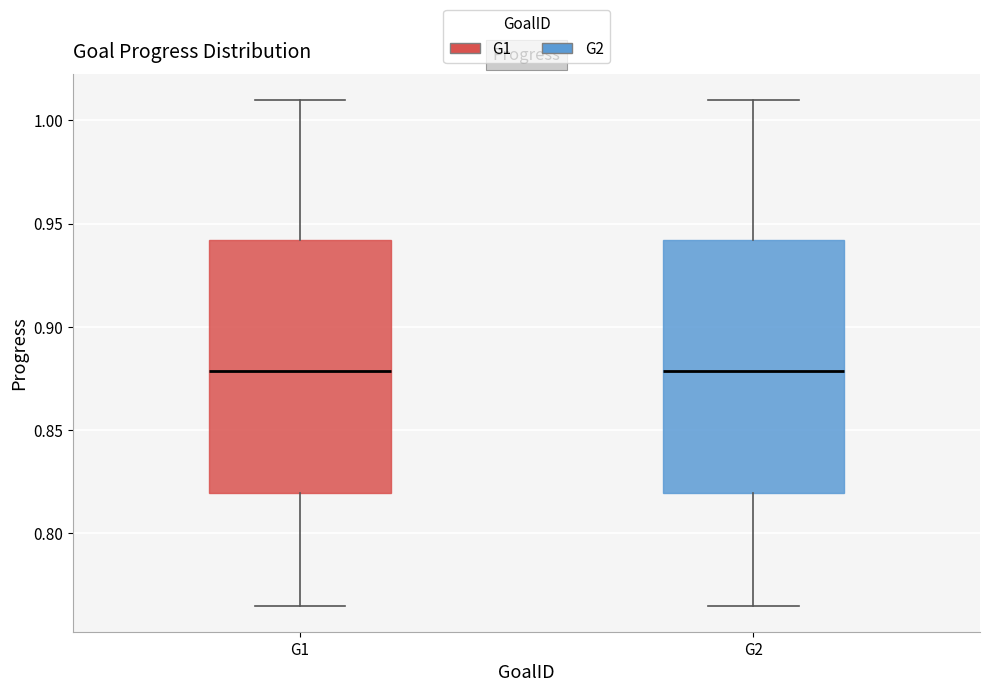

Where does the upper whisker of the box for G1 end on the y-axis? The values are not printed on the chart, so give them approximately, as read against the axis.

1.010